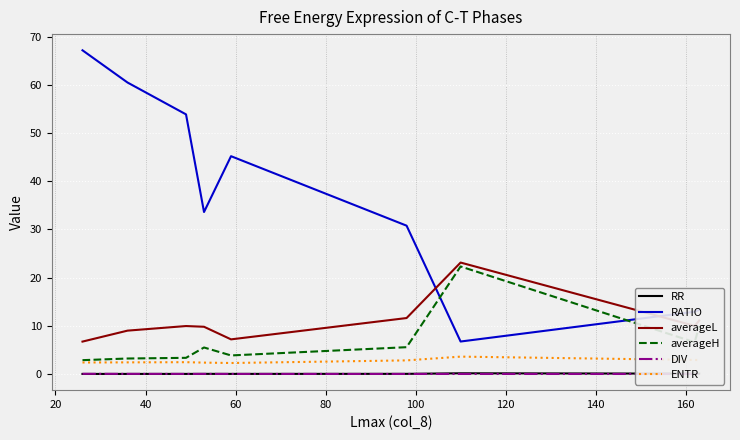

Which series has the widest spread of values?

RATIO